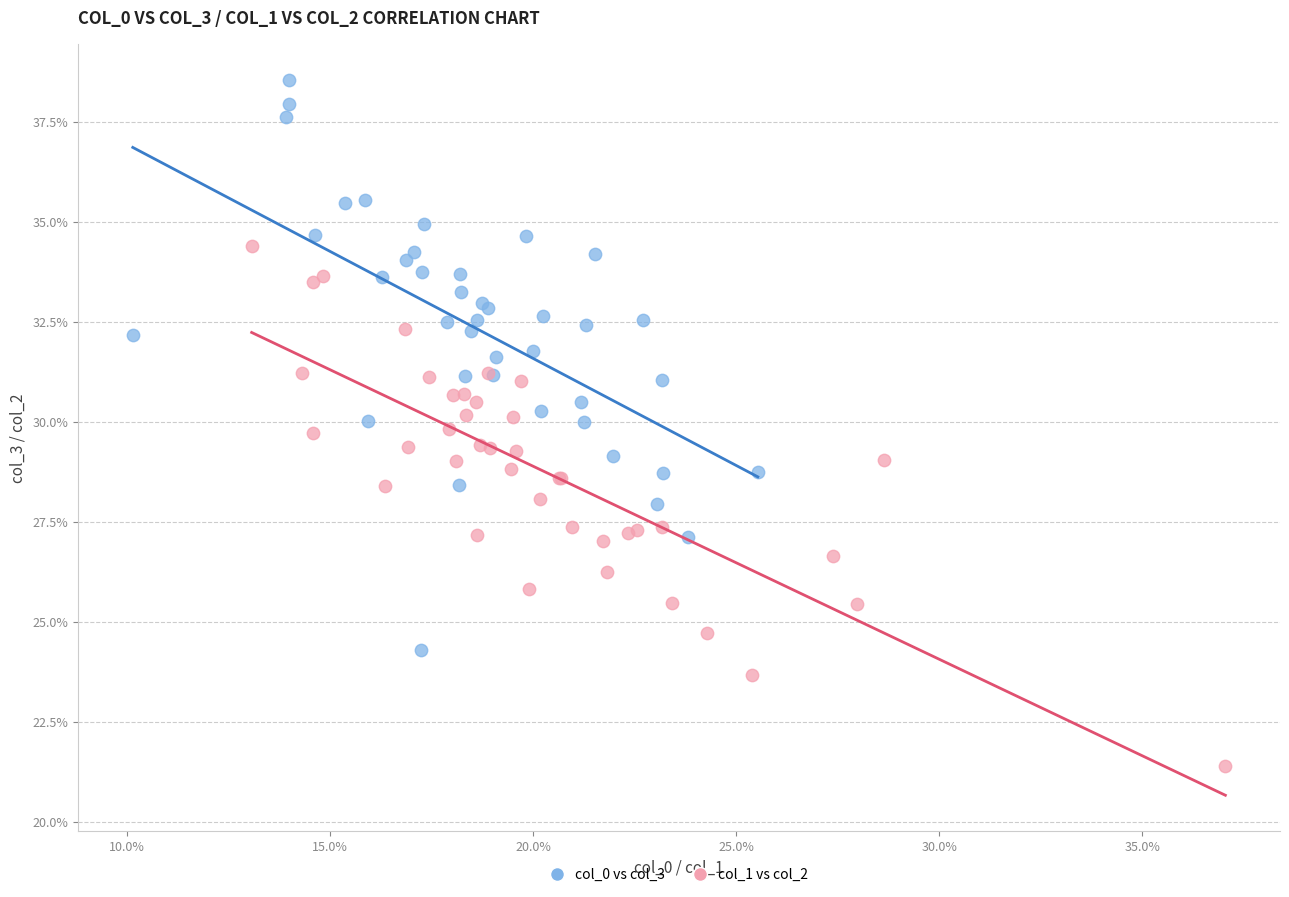

Which series reaches the maximum Y coordinate?

col_0 vs col_3